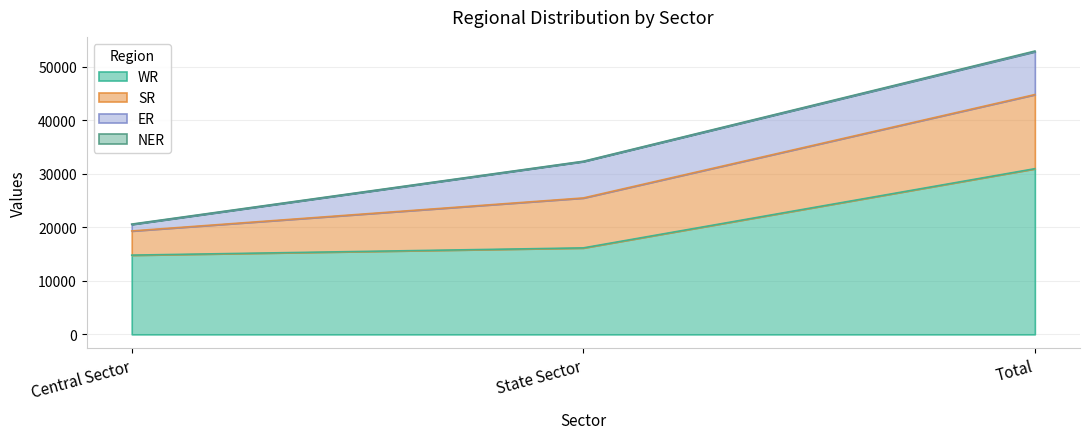

What is the label of the 2nd point from the left?

State Sector